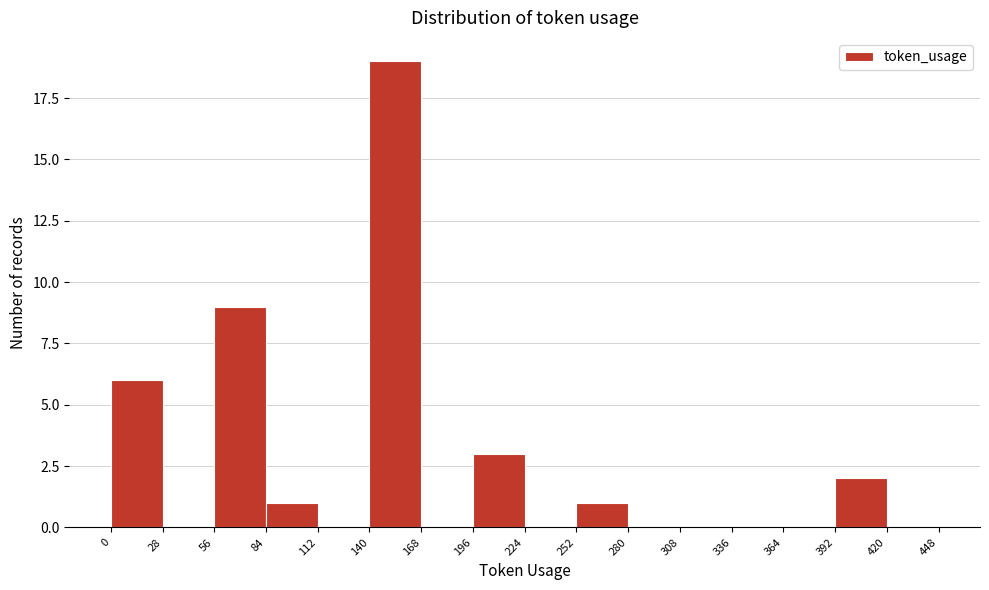

Reading left to right, list every bar in this chart as the range it spans on the x-axis followed by its height. The values are not printed on the chart, so give them approximately, as read against the axis.

0 to 28: 6
28 to 56: 0
56 to 84: 9
84 to 112: 1
112 to 140: 0
140 to 168: 19
168 to 196: 0
196 to 224: 3
224 to 252: 0
252 to 280: 1
280 to 308: 0
308 to 336: 0
336 to 364: 0
364 to 392: 0
392 to 420: 2
420 to 448: 0